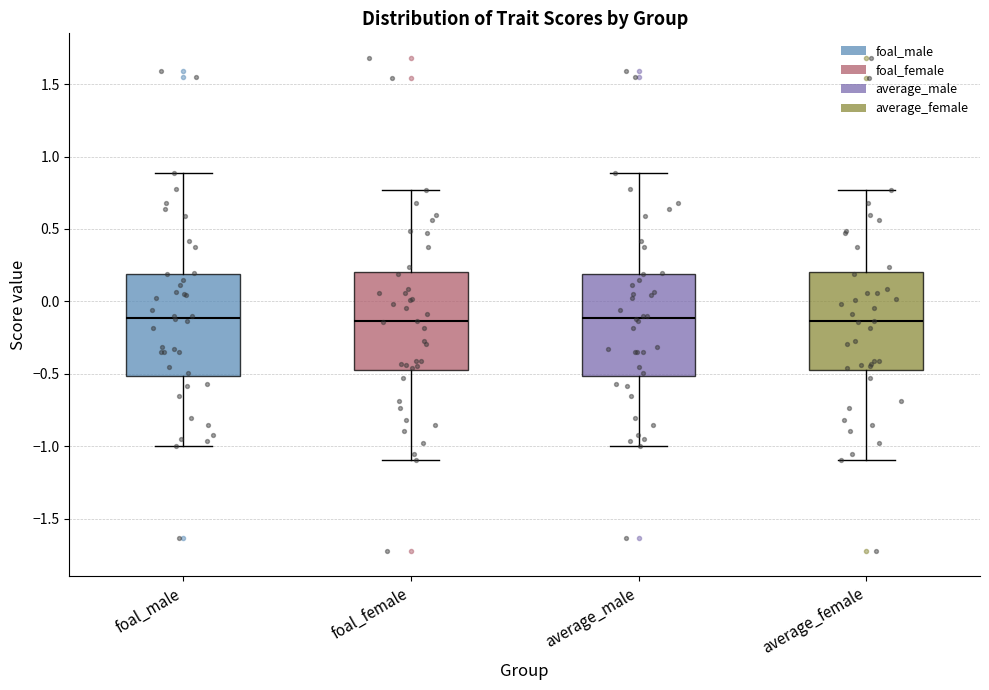

Reading left to right, transcribe this box plot: for each box, give where its median line is, the range the box spans, and where its two whiskers end, as read against the y-axis. The values are not printed on the chart, so give them approximately, as read against the axis.

foal_male: median -0.10, box -0.50 to 0.20, whiskers -1.00 to 0.90
foal_female: median -0.15, box -0.45 to 0.20, whiskers -1.10 to 0.75
average_male: median -0.10, box -0.50 to 0.20, whiskers -1.00 to 0.90
average_female: median -0.15, box -0.45 to 0.20, whiskers -1.10 to 0.75